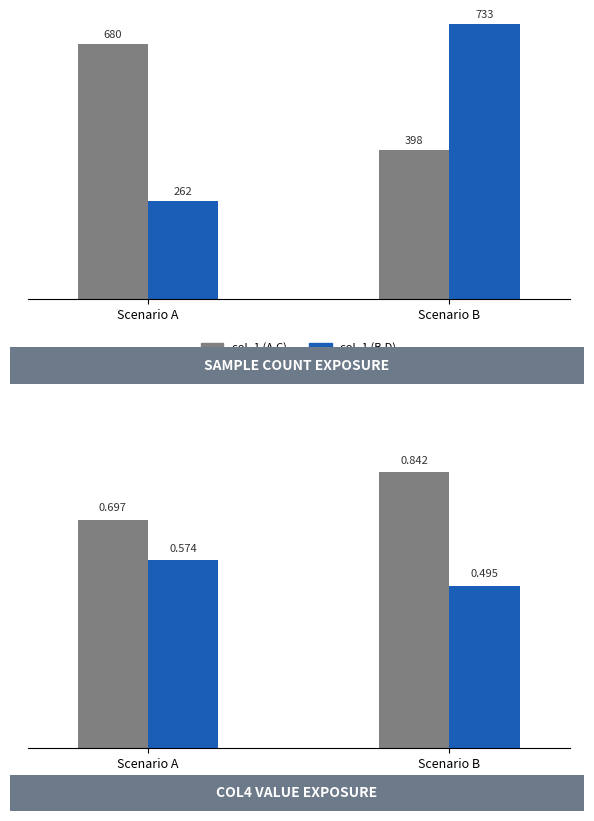

Which series changed the most between Scenario A and Scenario B?

col_1 (B,D)